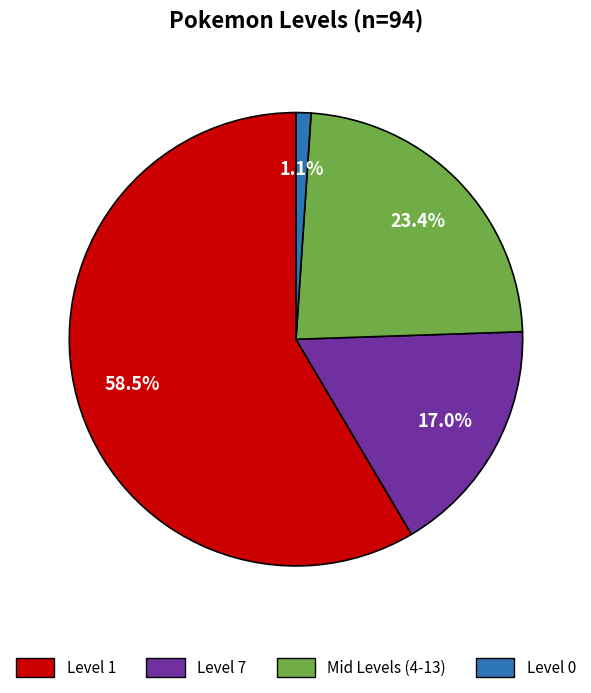

Rank the categories by value from lowest to highest.

Level 0, Level 7, Mid Levels (4-13), Level 1